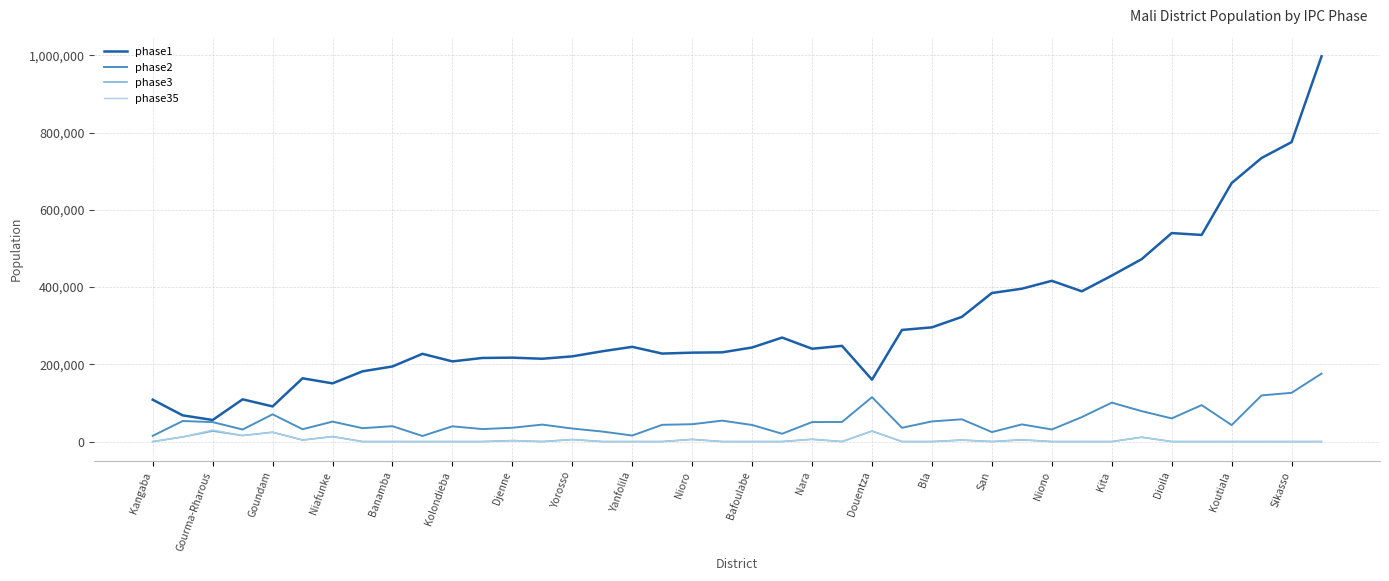

True or false: phase2 and phase35 cross at least once.

False